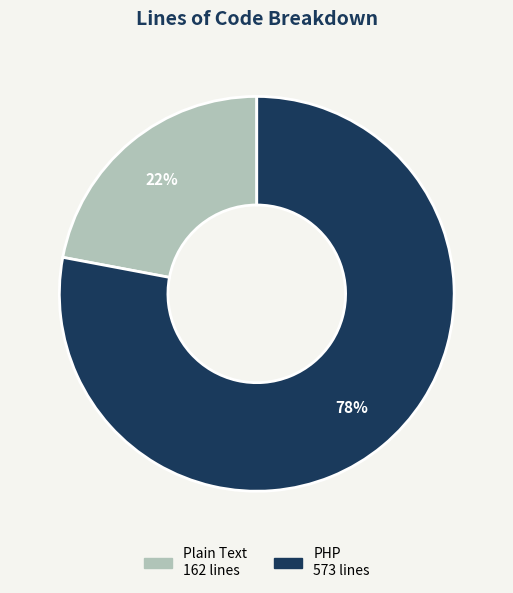

Is the sum of PHP and Plain Text greater than half?

Yes